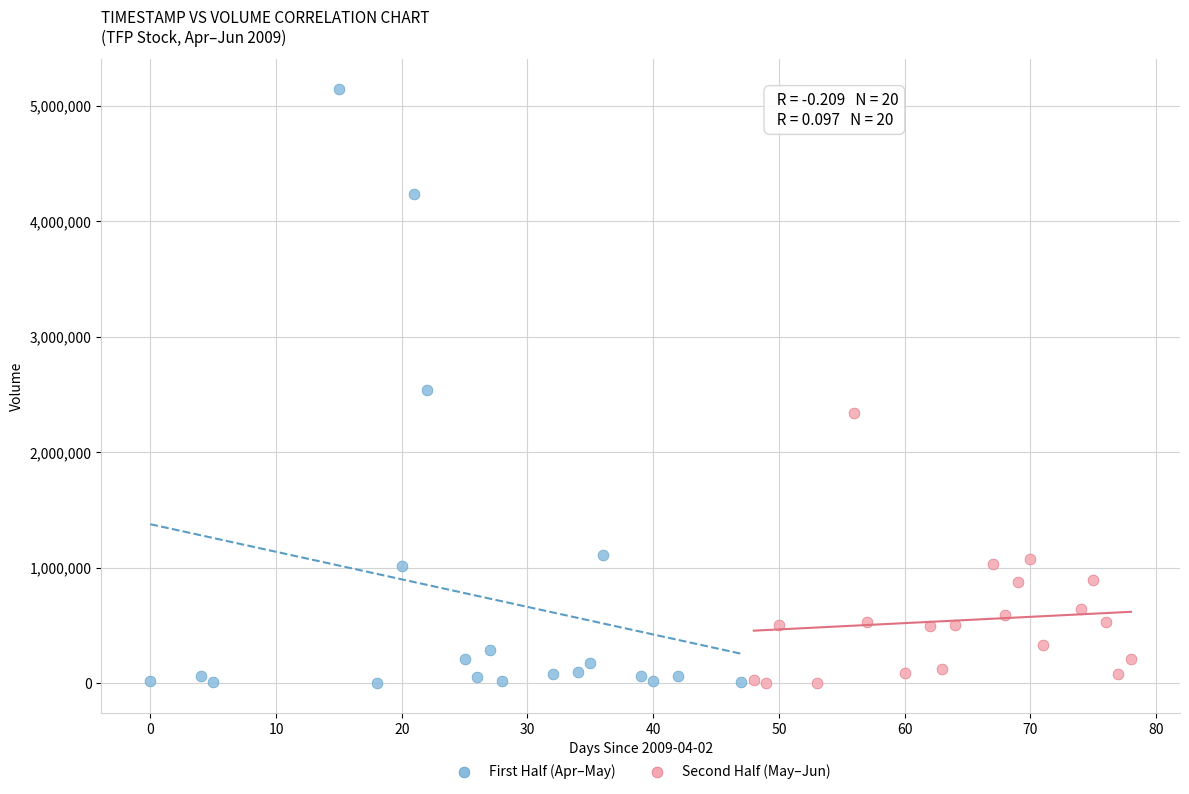

Which series has the widest spread of Y values?

First Half (Apr–May)